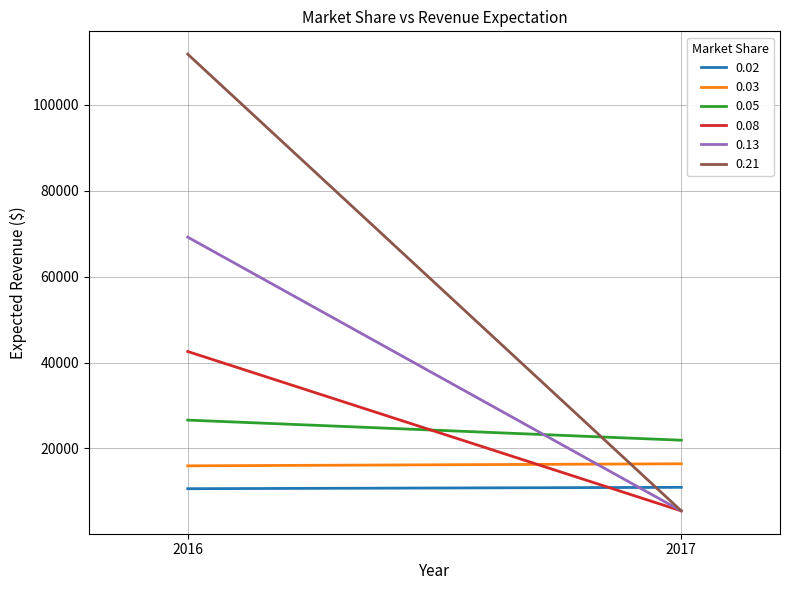

The 0.21 series shows 5481.0 at 10962.084. True or false?

True